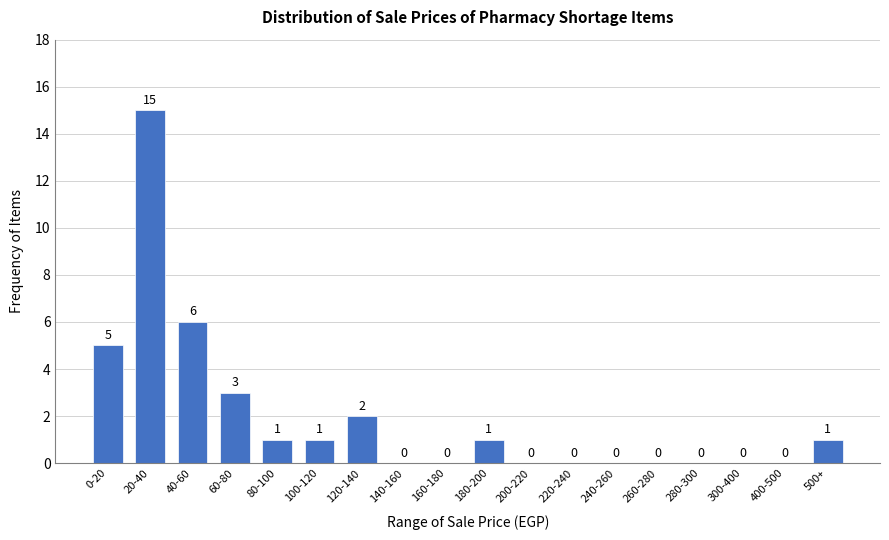

Reading left to right, list all the values displayed in this chart.

0-20=5	20-40=15	40-60=6	60-80=3	80-100=1	100-120=1	120-140=2	140-160=0	160-180=0	180-200=1	200-220=0	220-240=0	240-260=0	260-280=0	280-300=0	300-400=0	400-500=0	500+=1